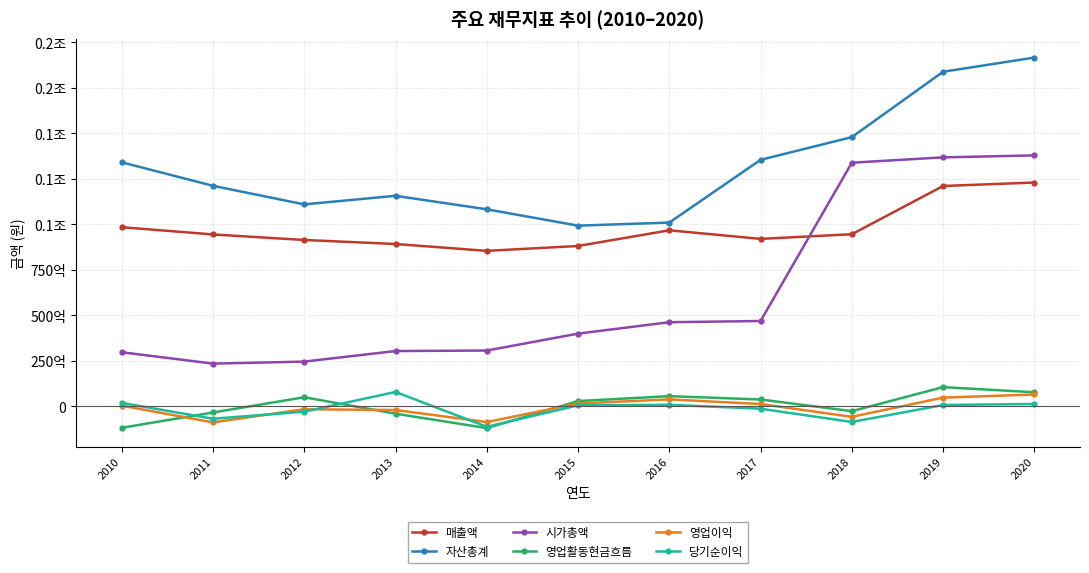

Does the chart have visible grid lines?

Yes